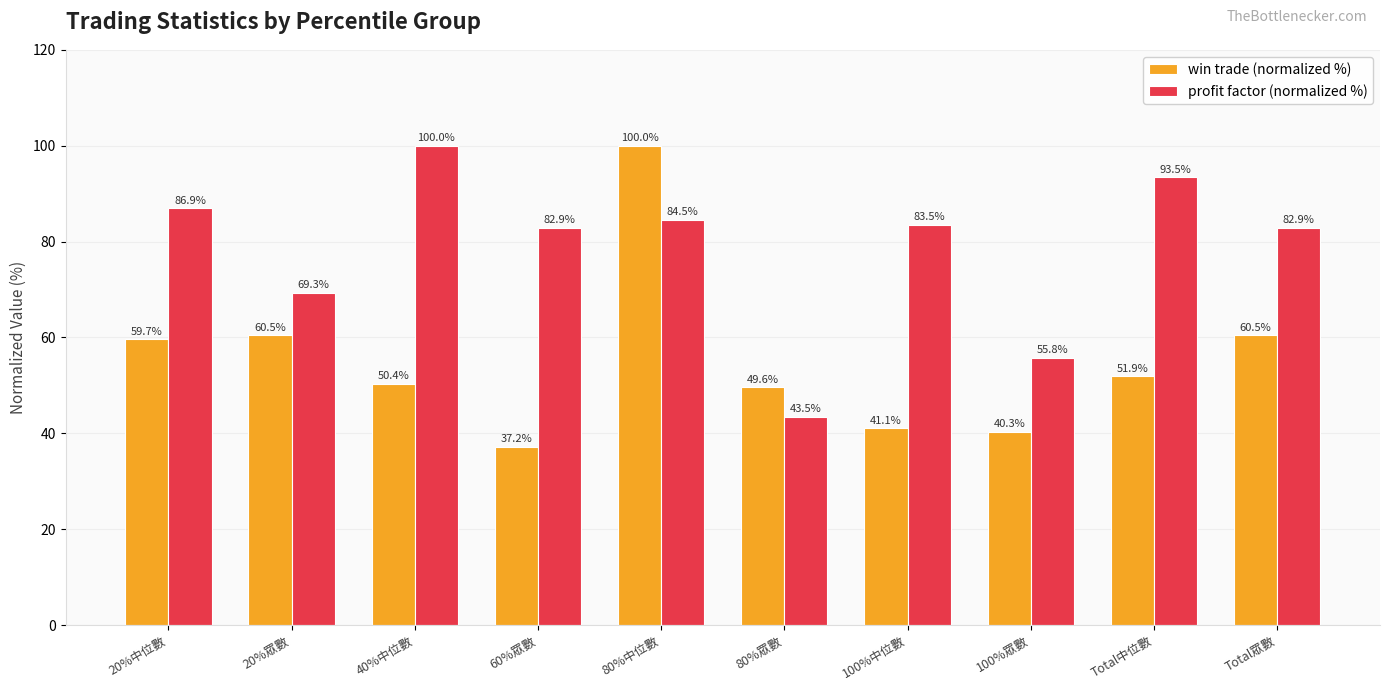

What is the total value across all series at 80%中位數?

184.5